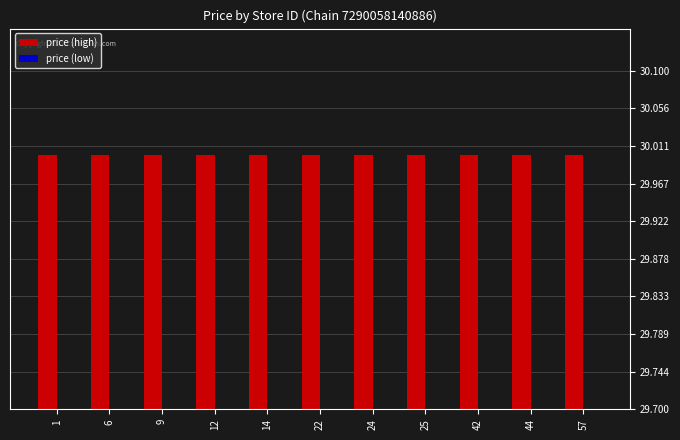

What is the difference between the highest and lowest values at 12?

0.3